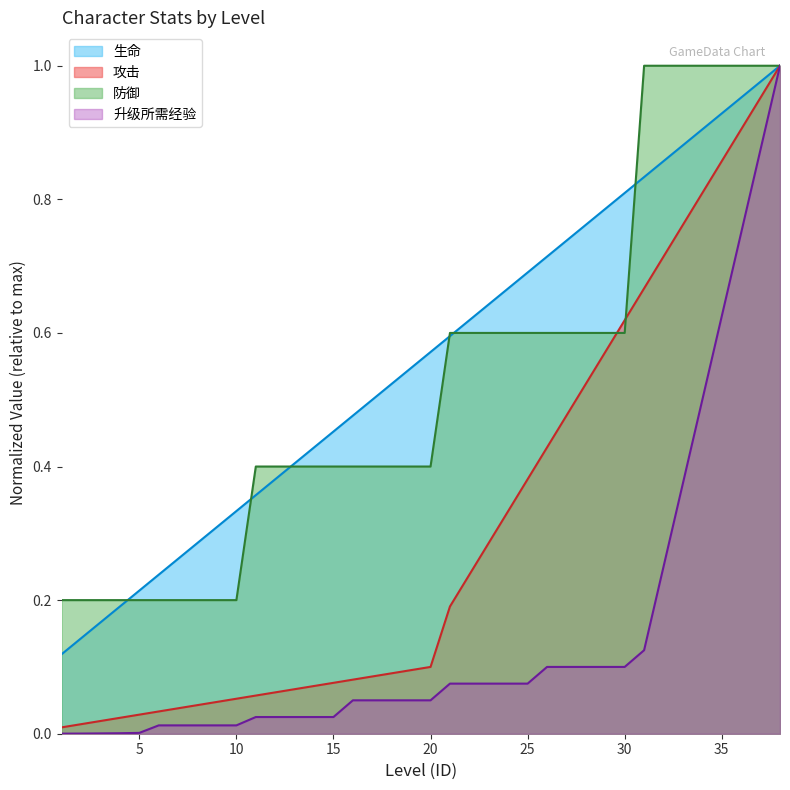

Rank the series at 37 from lowest to highest value.

升级所需经验, 攻击, 生命, 防御